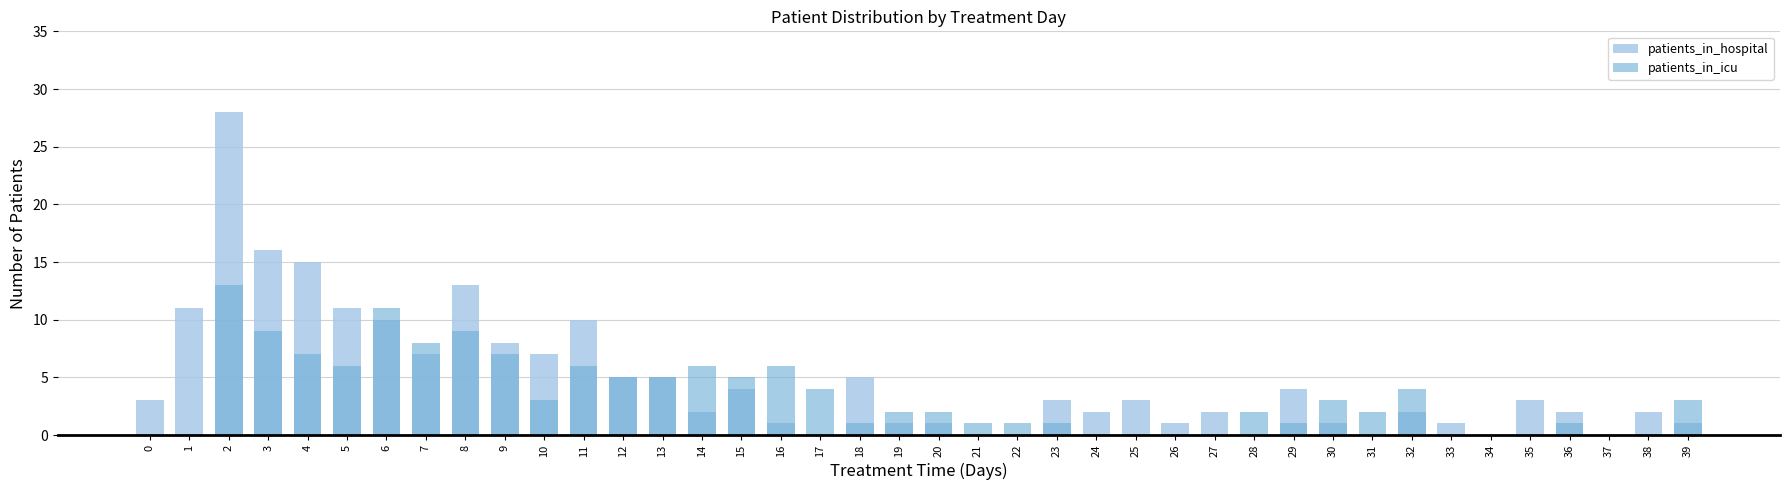

What is the sum of the patients_in_icu values at 6 and 28?

13